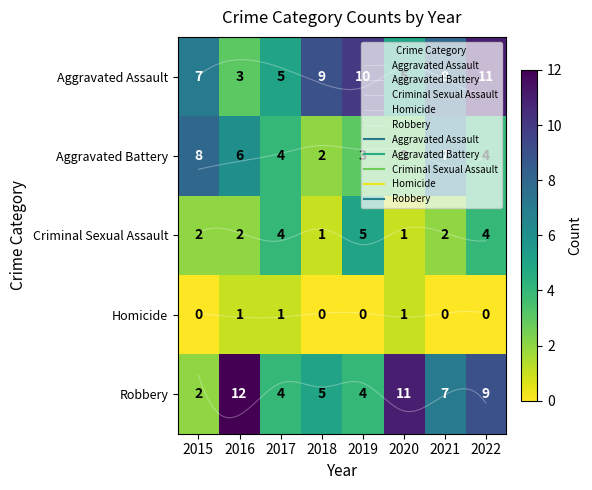

How many values in the Robbery series exceed 7?

3